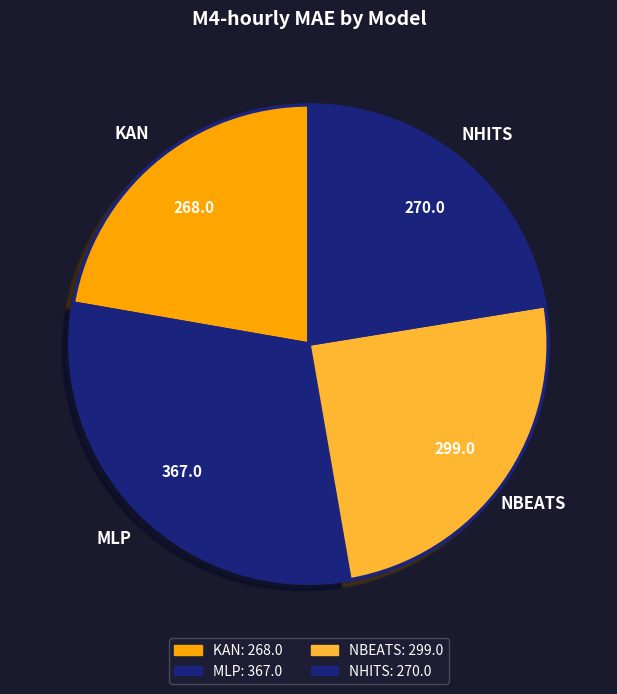

Does MLP represent more than half of the total?

No